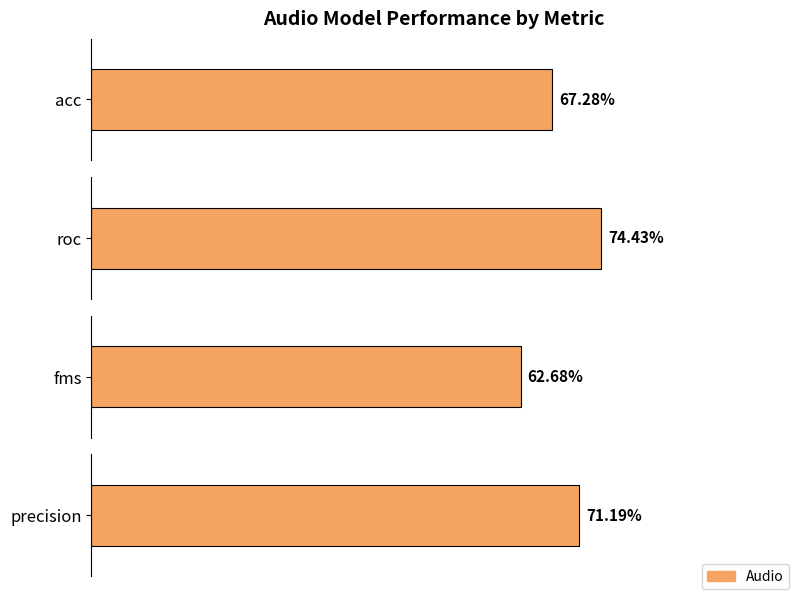

At which category does the chart reach its minimum across all series?

fms